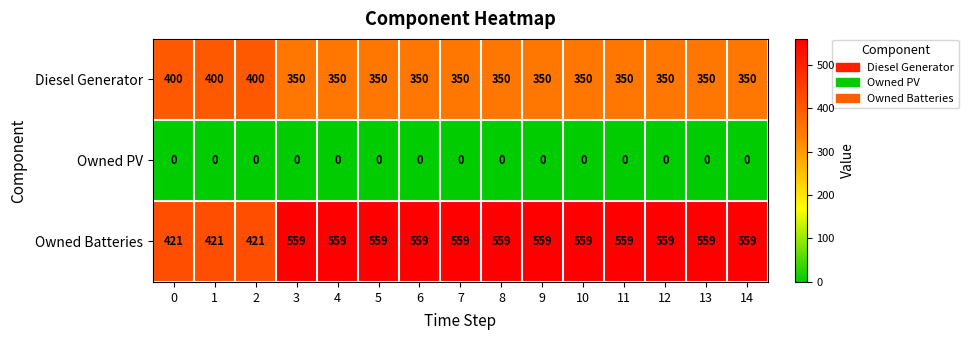

At how many categories does at least one series exceed 415?

15